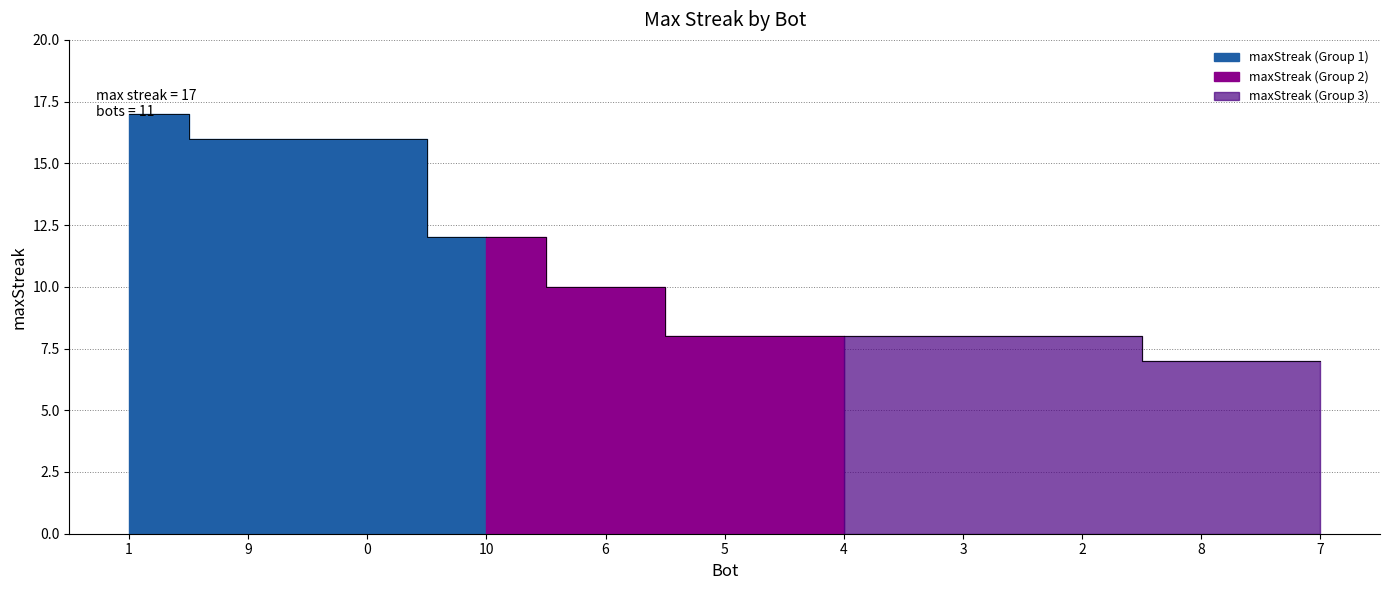

What position from the left is 5?

6